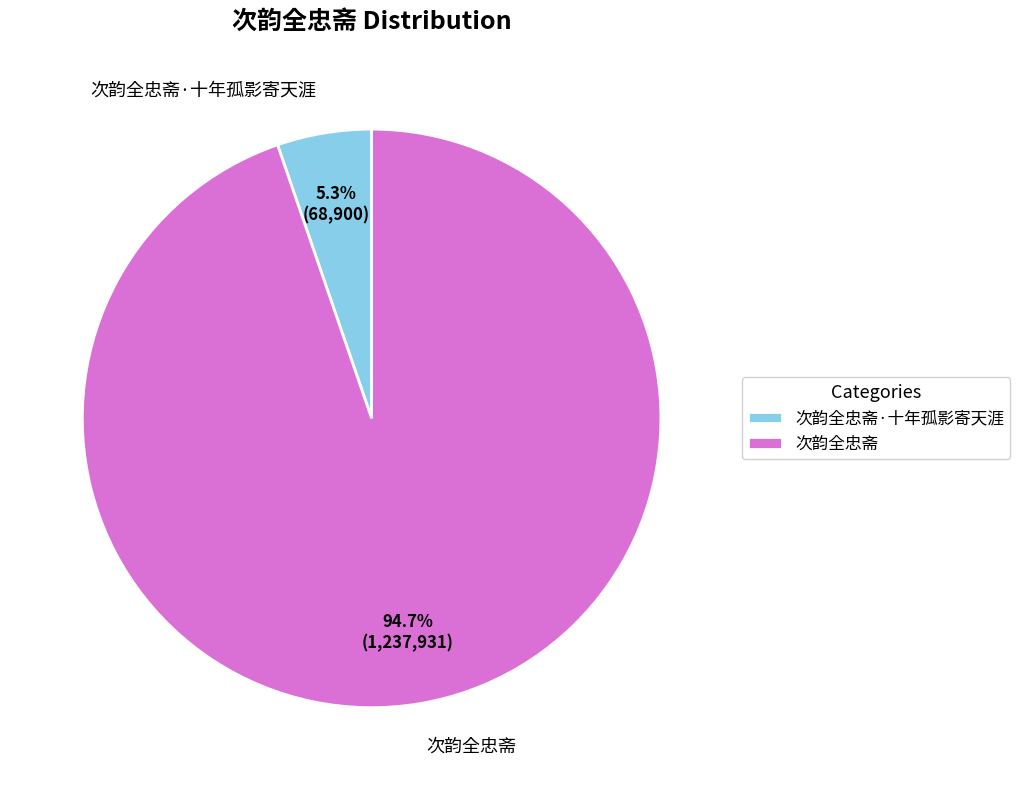

Combined, do 次韵全忠斋·十年孤影寄天涯 and 次韵全忠斋 account for over 50%?

Yes